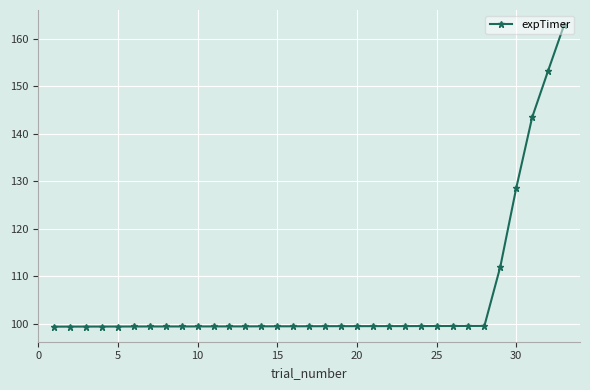

What is the difference between the second highest and second lowest values?

53.9